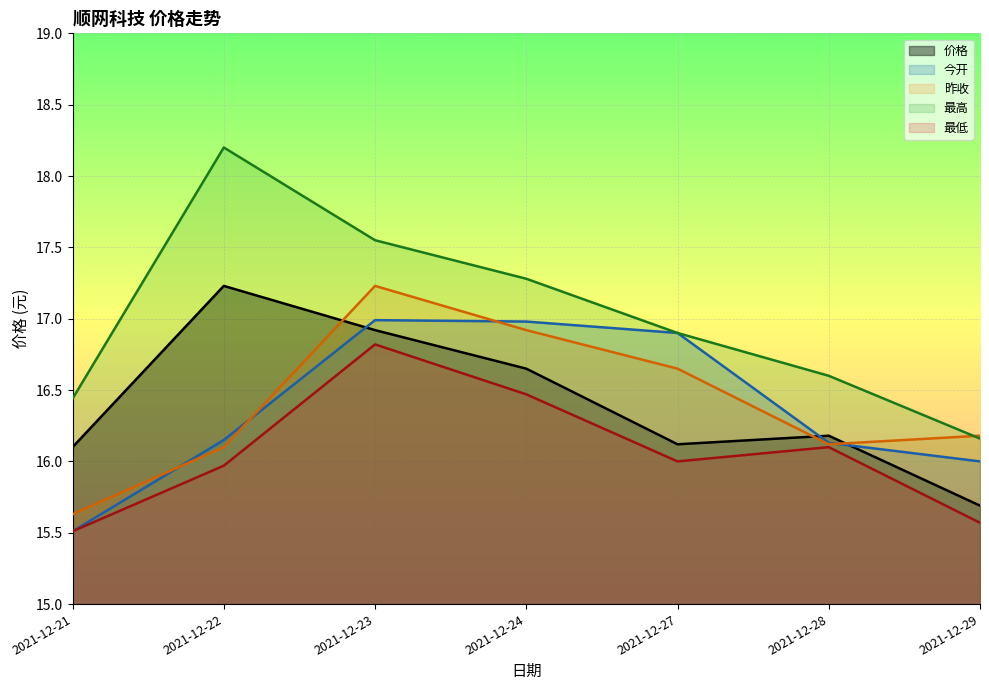

True or false: 最高 and 价格 intersect in this chart.

False